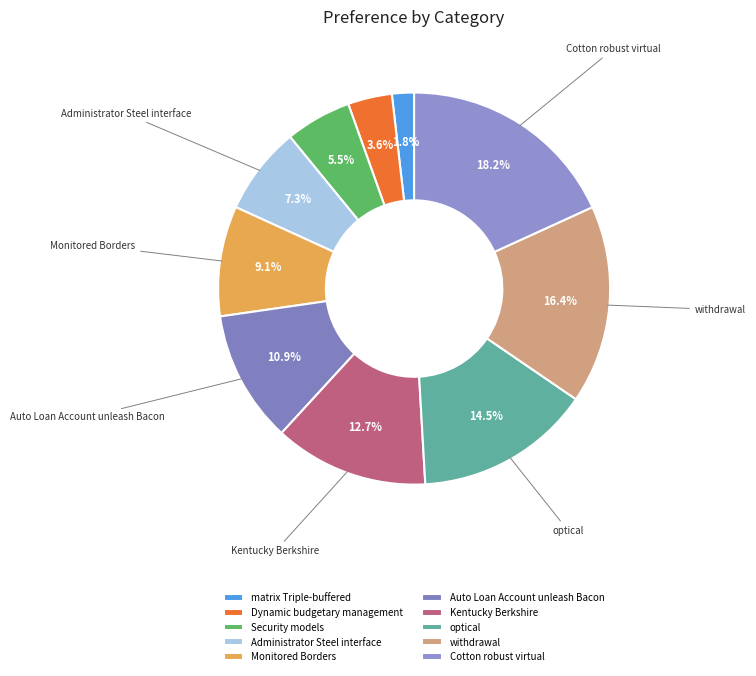

How much of the chart is everything except Security models?

94.5%